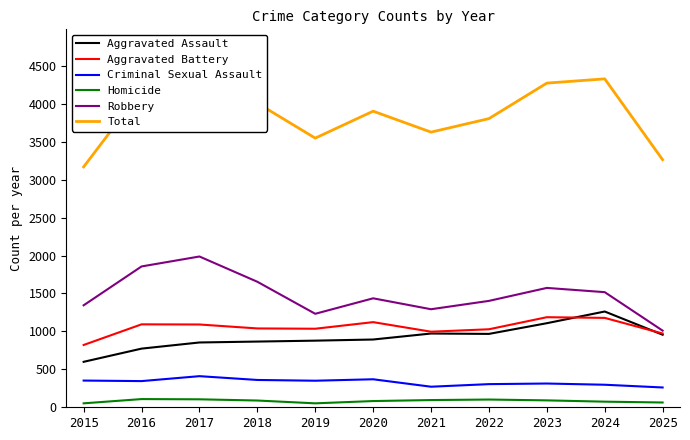

True or false: Total and Aggravated Battery cross at least once.

False